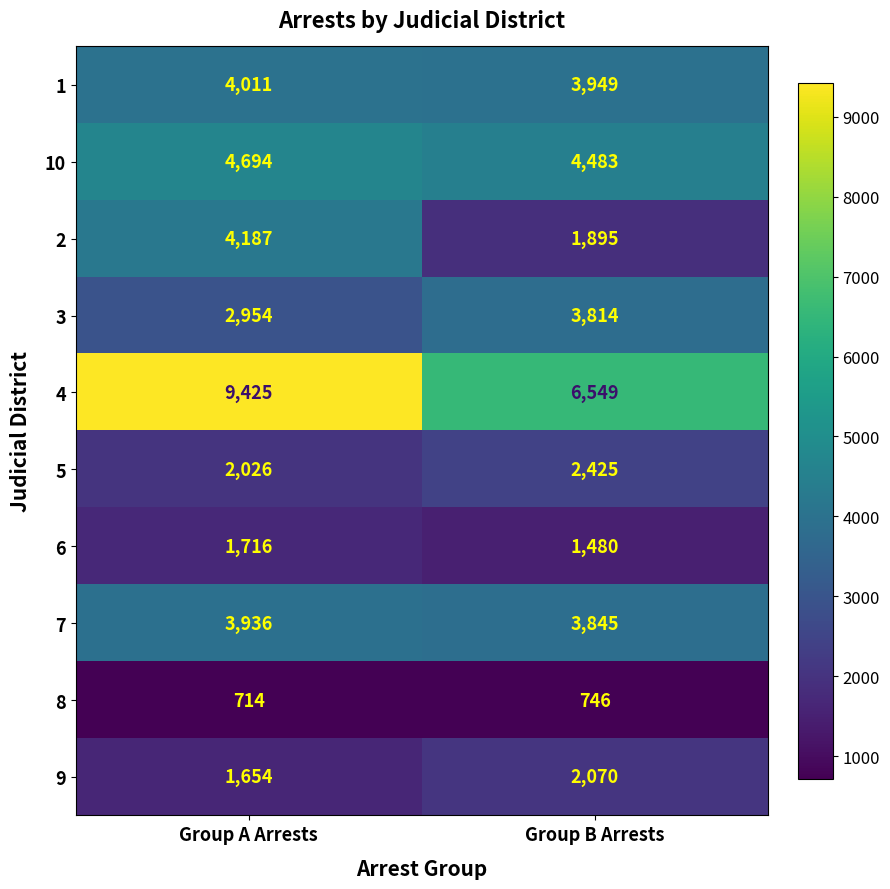

What is the total value across all series at Group A Arrests?

35317